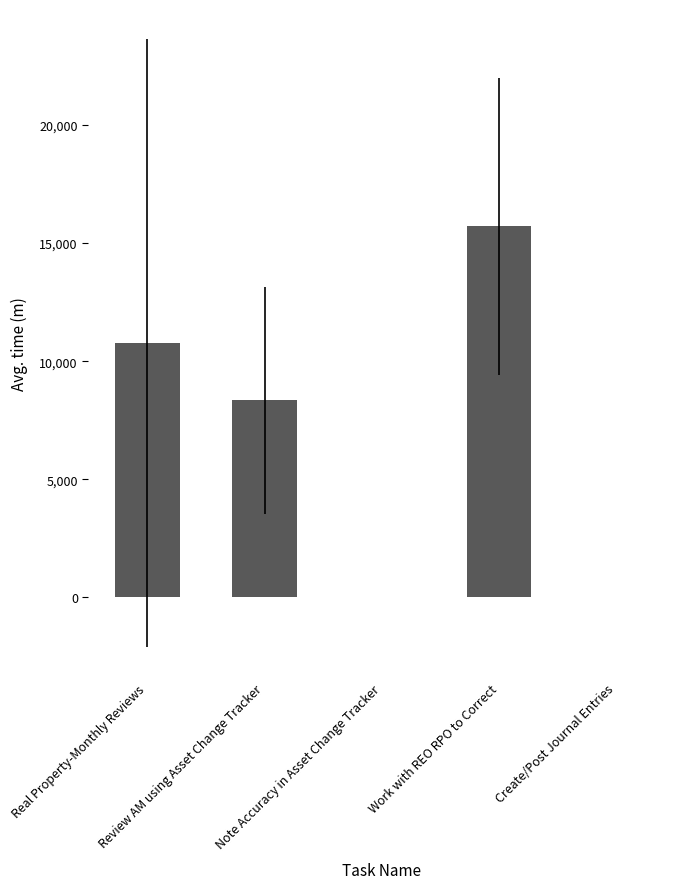

The value at Note Accuracy in Asset Change Tracker is 4.9. True or false?

True